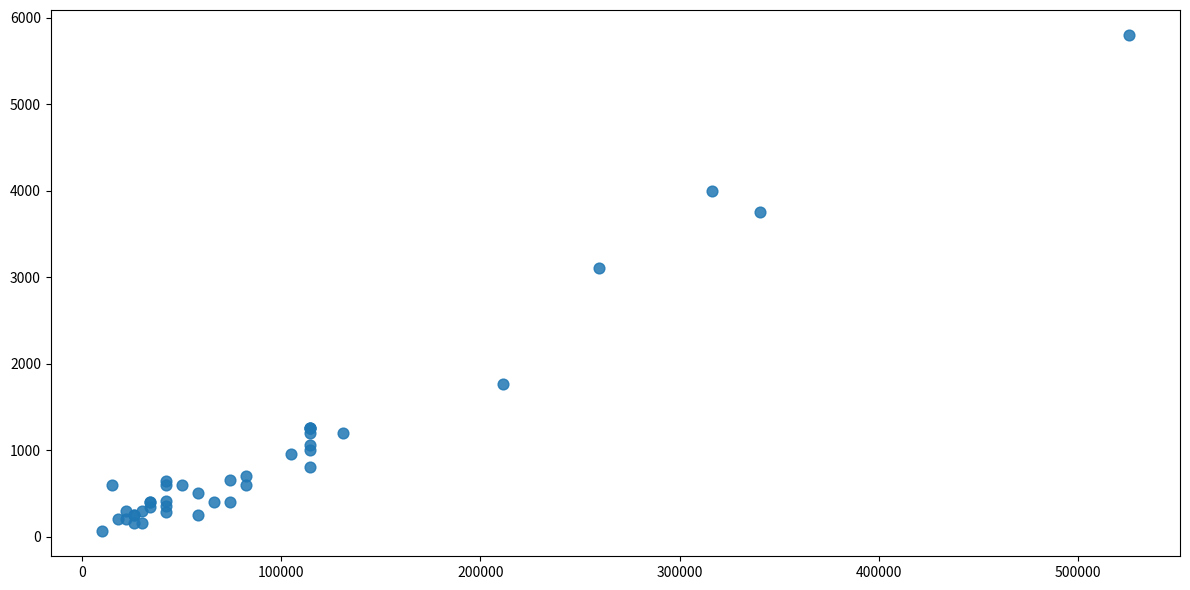

What Y value in the scatter plot is closest to 2930?

3100